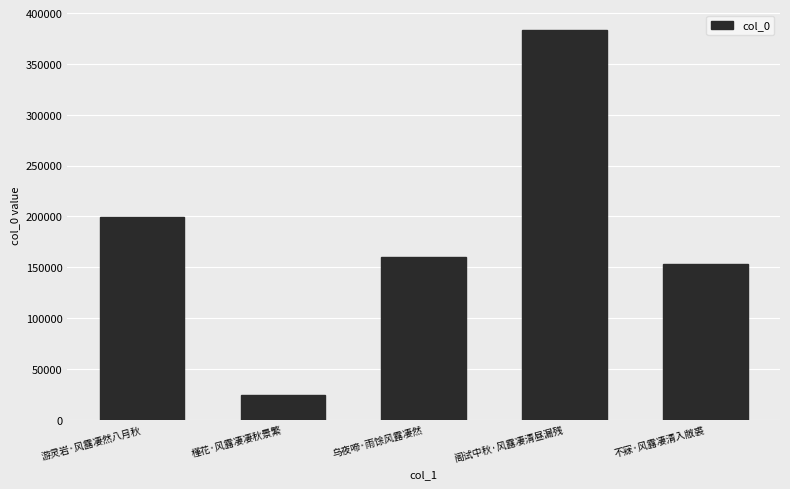

True or false: the data shows 78928 at 阁试中秋·风露凄清昼漏残.

False